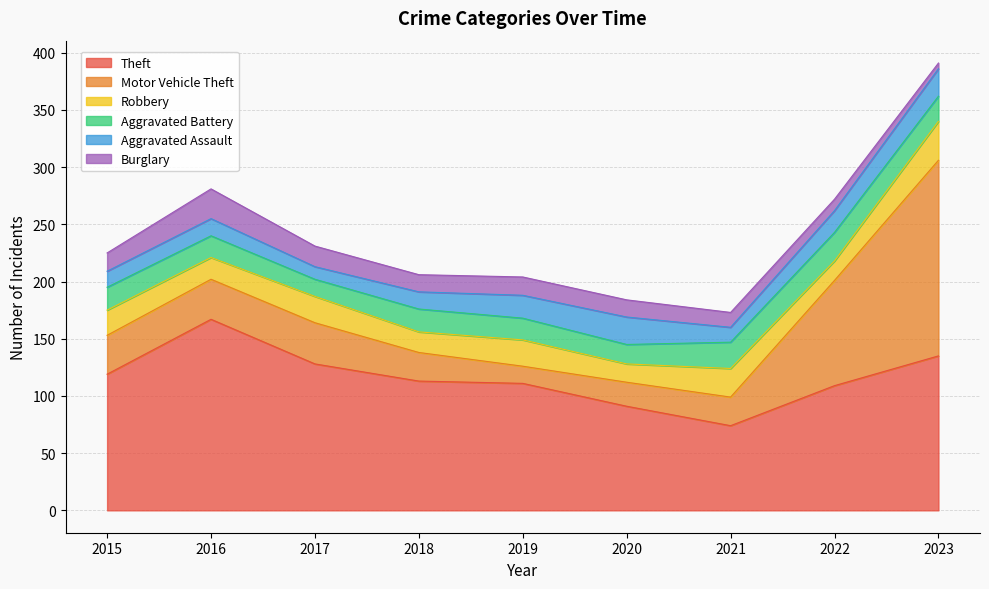

What is the minimum value for Aggravated Assault?

11